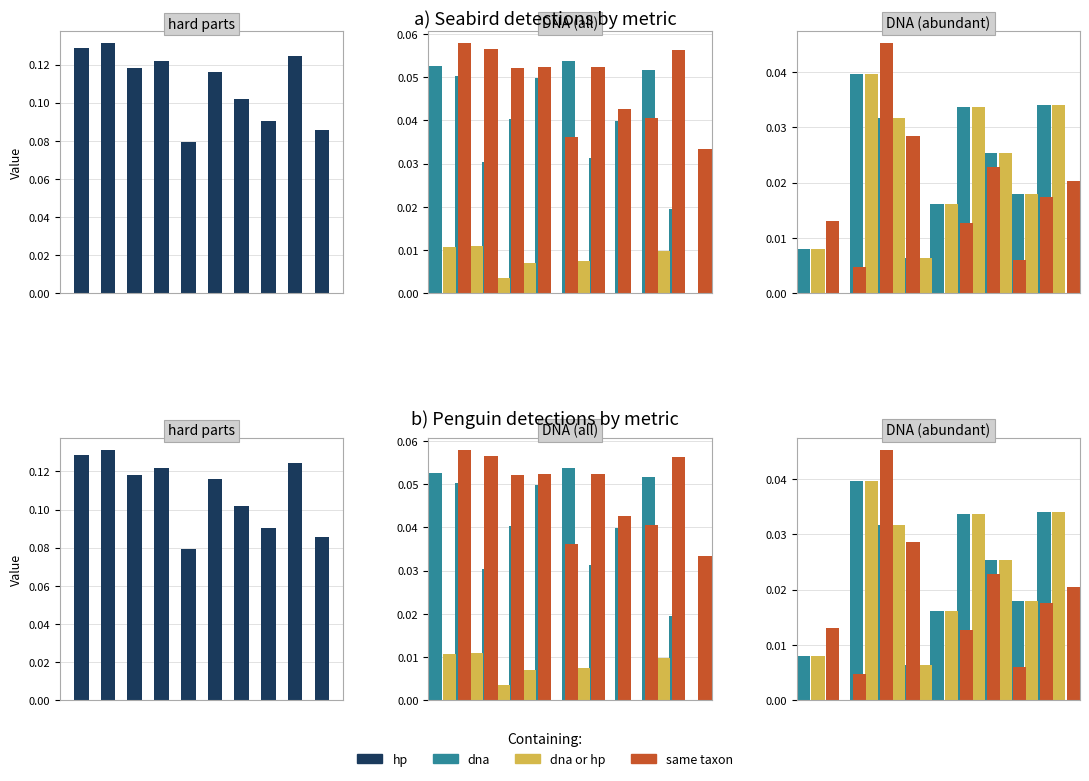

Are the bars grouped side by side (vs. stacked)?

Yes